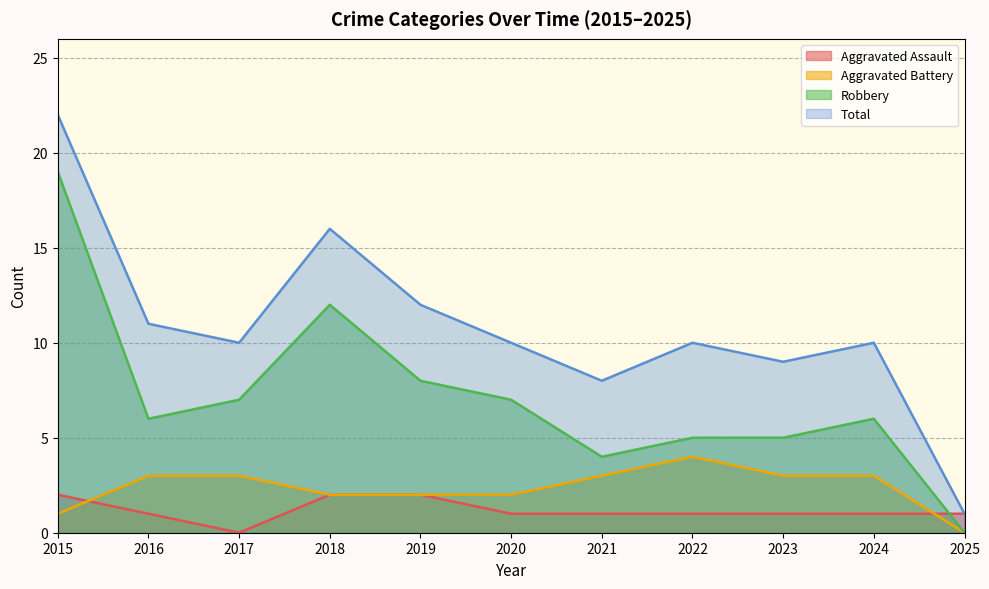

How many lines are shown in the chart?

4